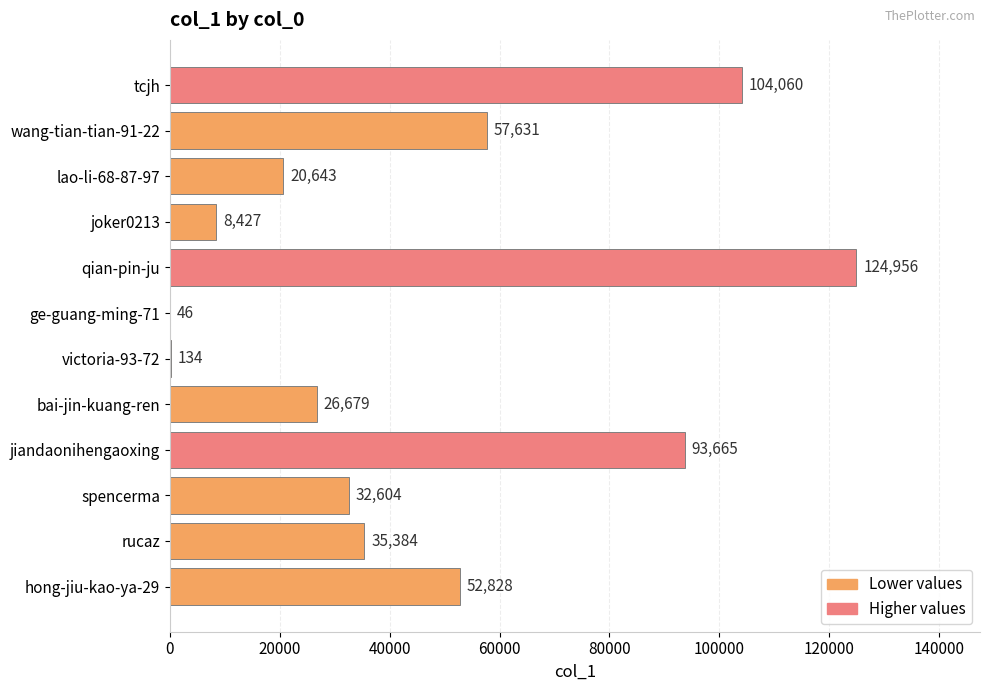

Which has a higher value, victoria-93-72 or spencerma?

spencerma